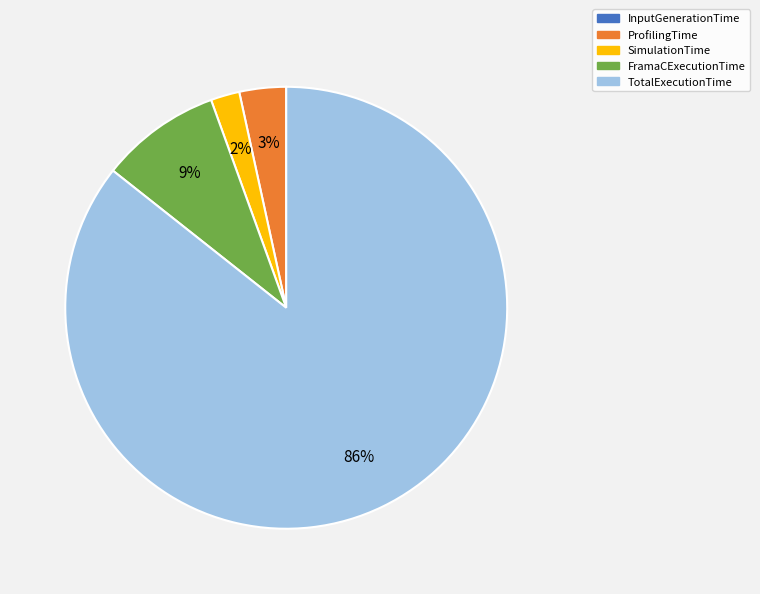

Which category has the biggest portion of the pie?

TotalExecutionTime